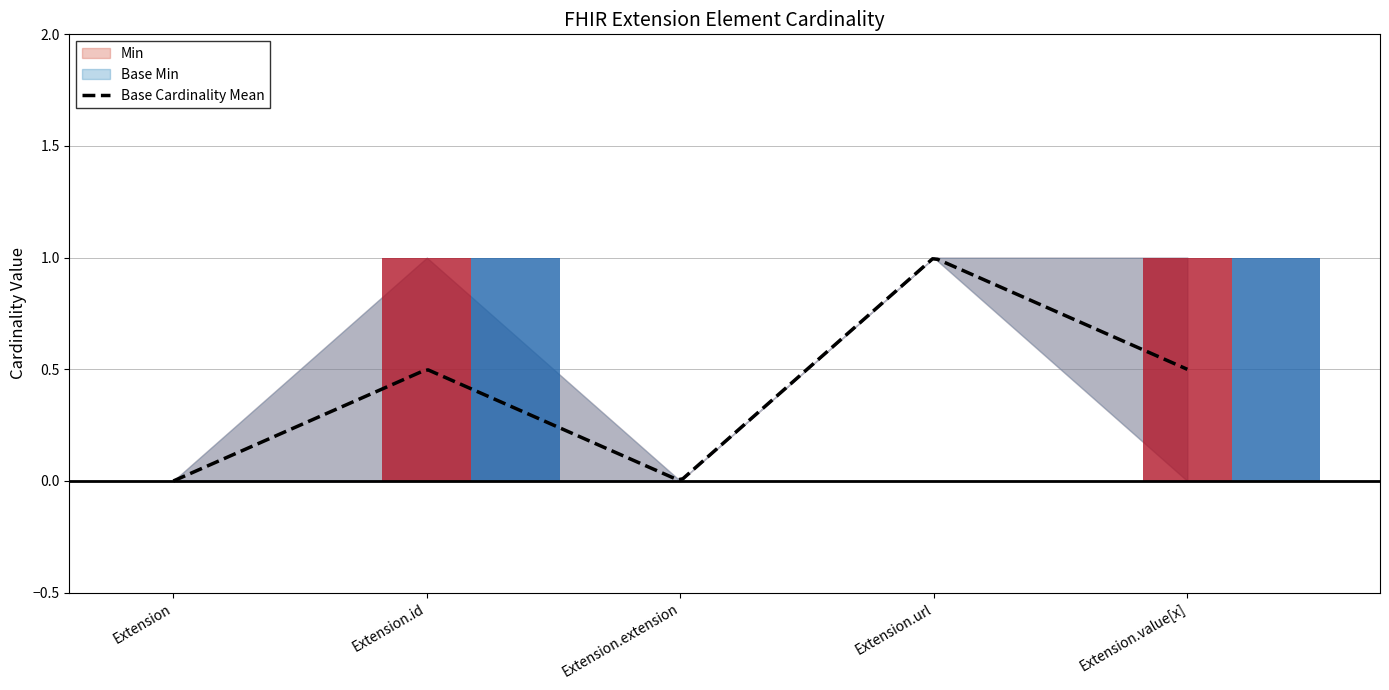

What is the label of the 5th bar from the left?

Extension.value[x]